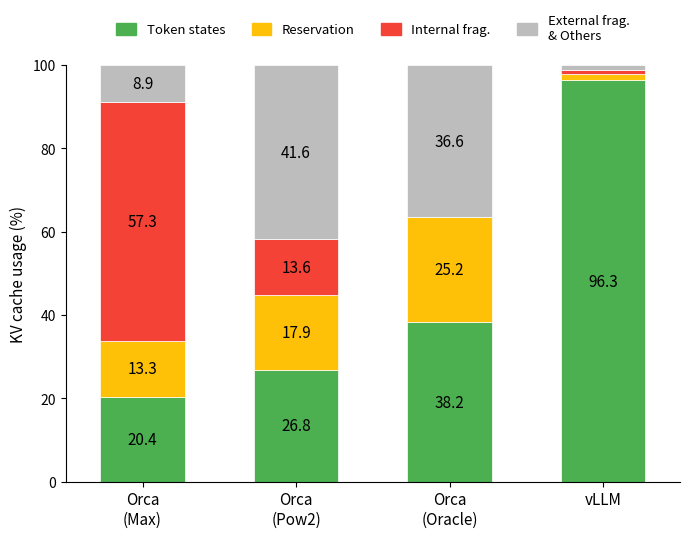

How many series are shown in this chart?

4